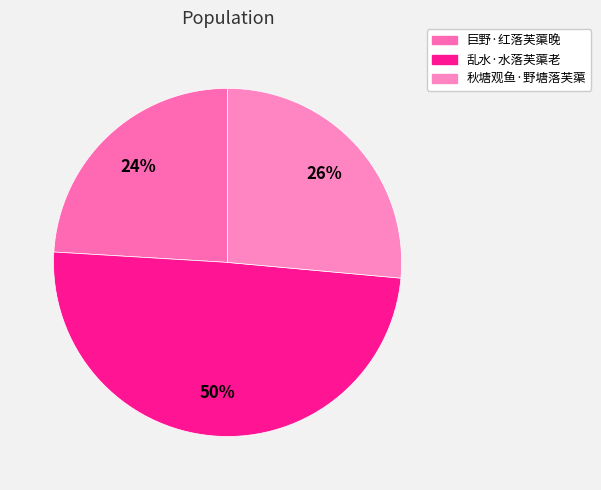

How many segments does this pie chart have?

3